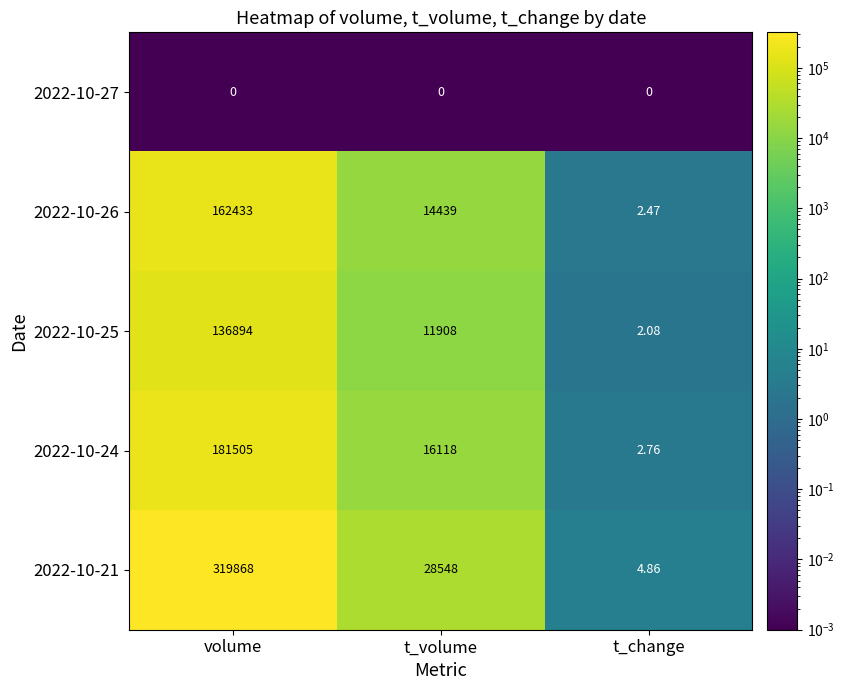

Which category has the highest value in the 2022-10-21 series?

volume